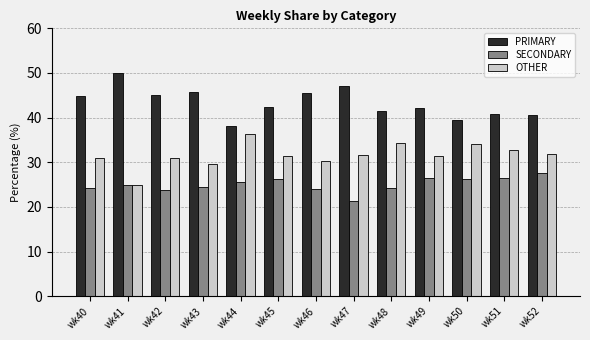

What is the total value across all series at wk41?

100.0